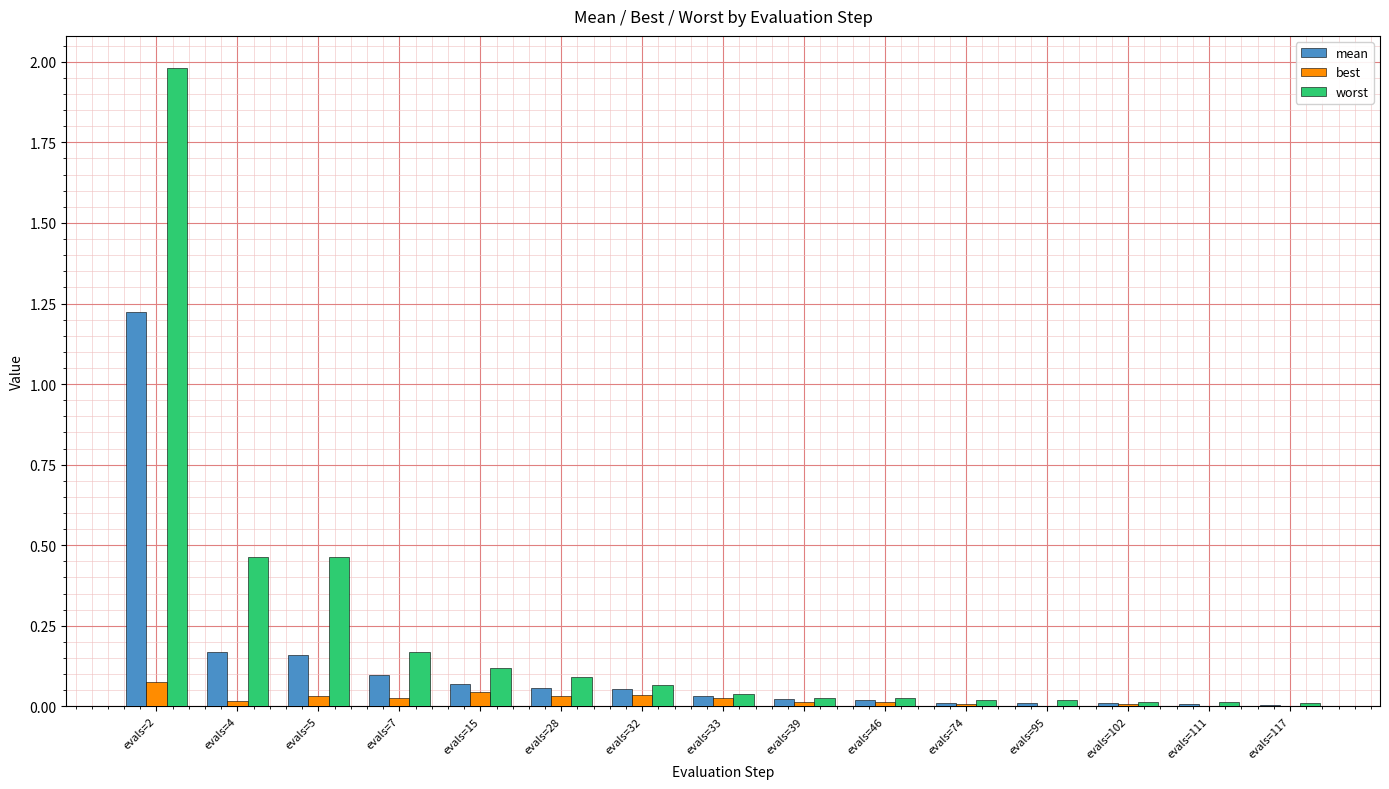

Which series changed the most between evals=4 and evals=46?

worst